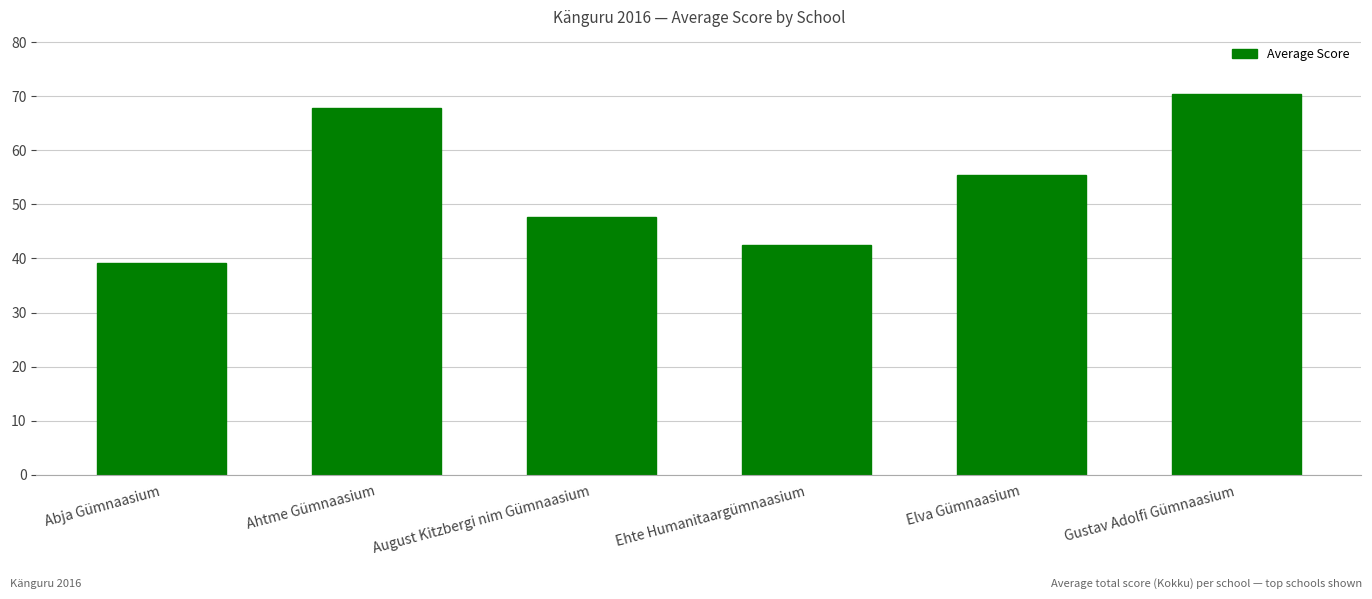

How many categories are shown in the chart?

6